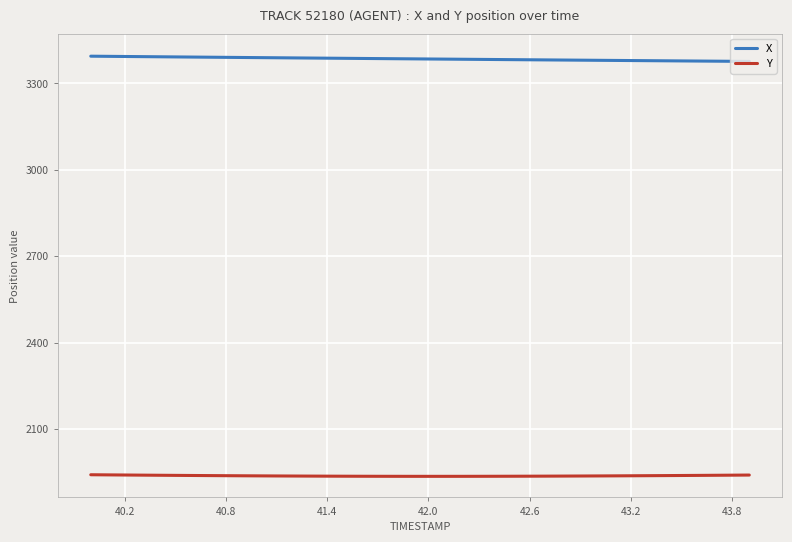

True or false: X has a value of 5693.6 at 42.6.

False